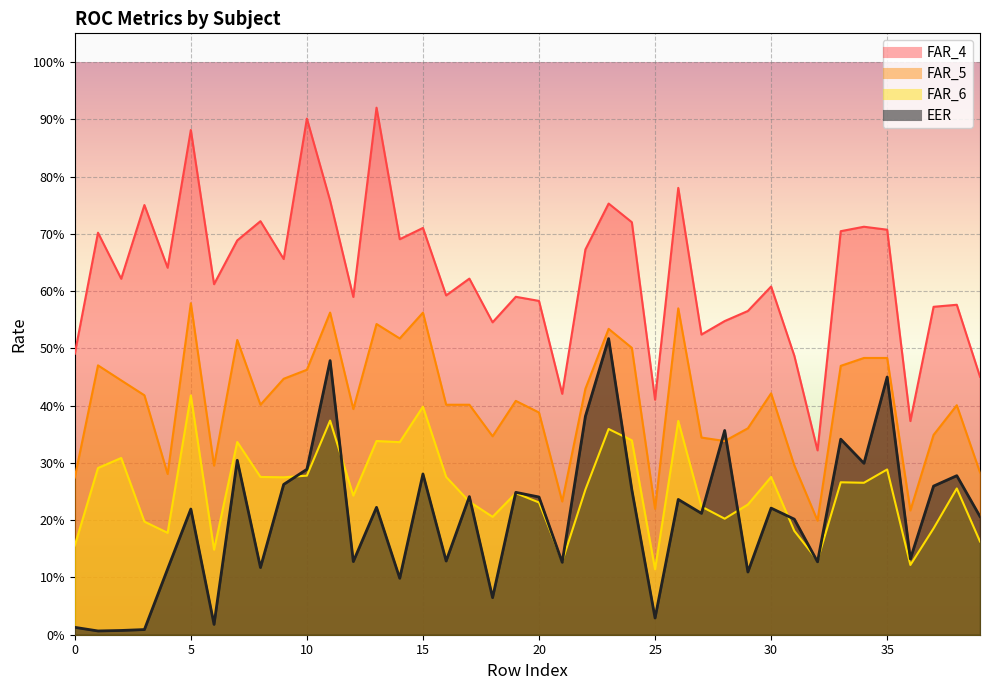

At which category does FAR_5 reach its first local valley?

4